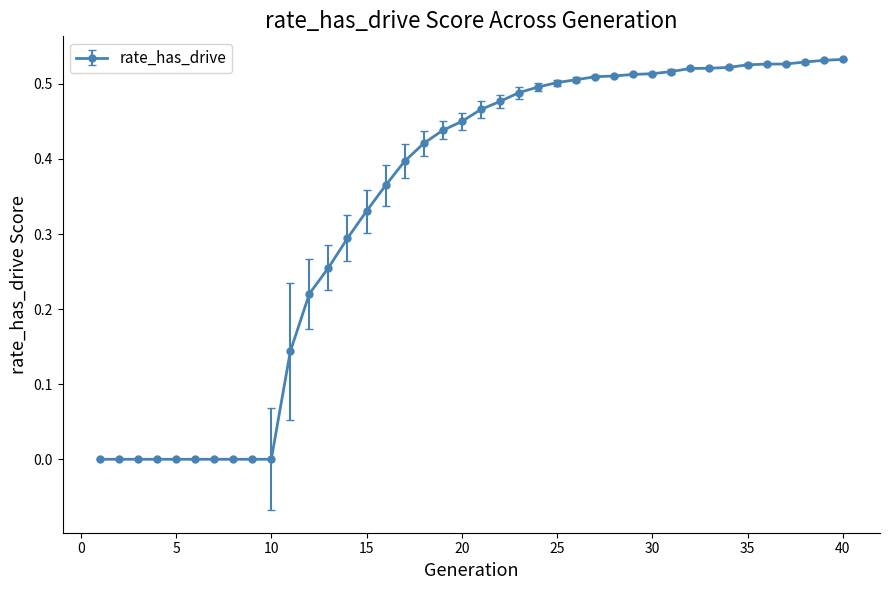

What is the sum of all values?

13.5